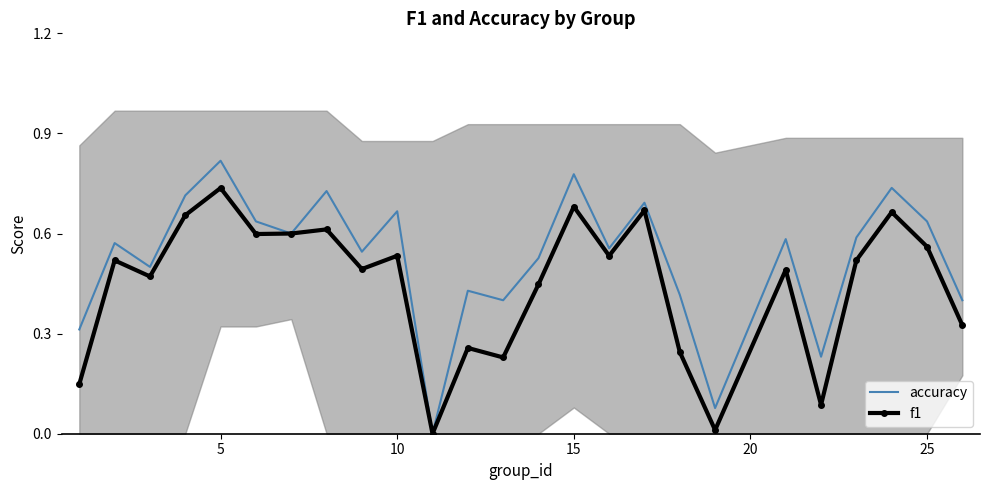

Is it true that f1 equals 1.0 at 5?

False